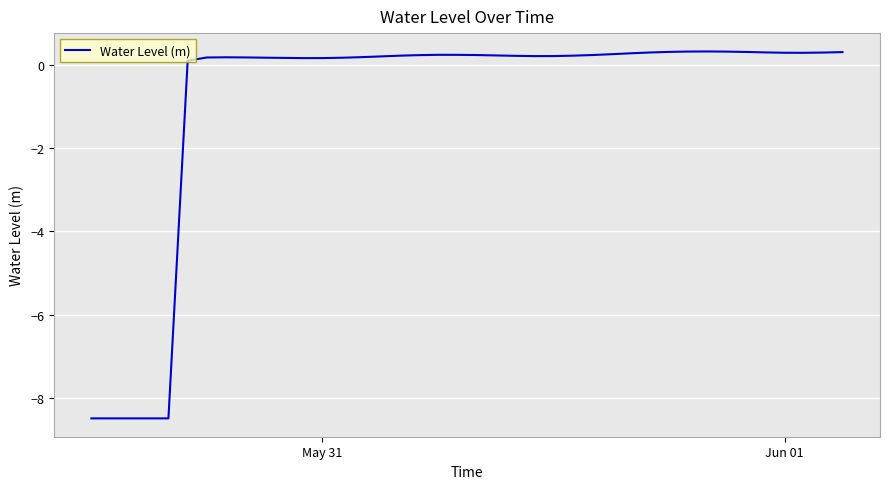

What is the difference between the maximum and minimum values?

8.8